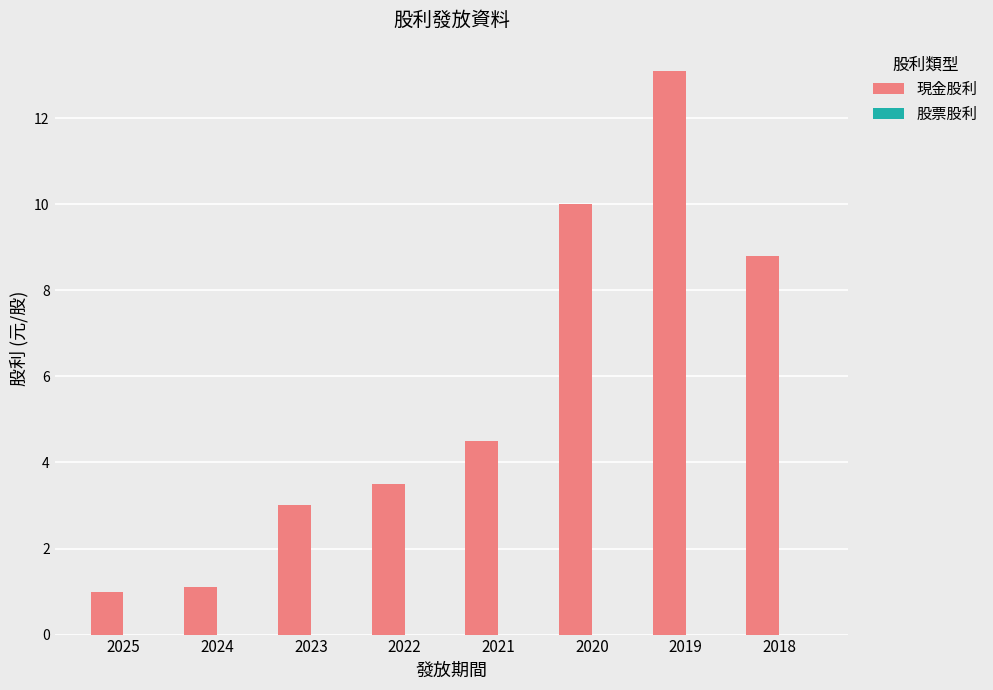

Which category has the highest value across all series?

2019